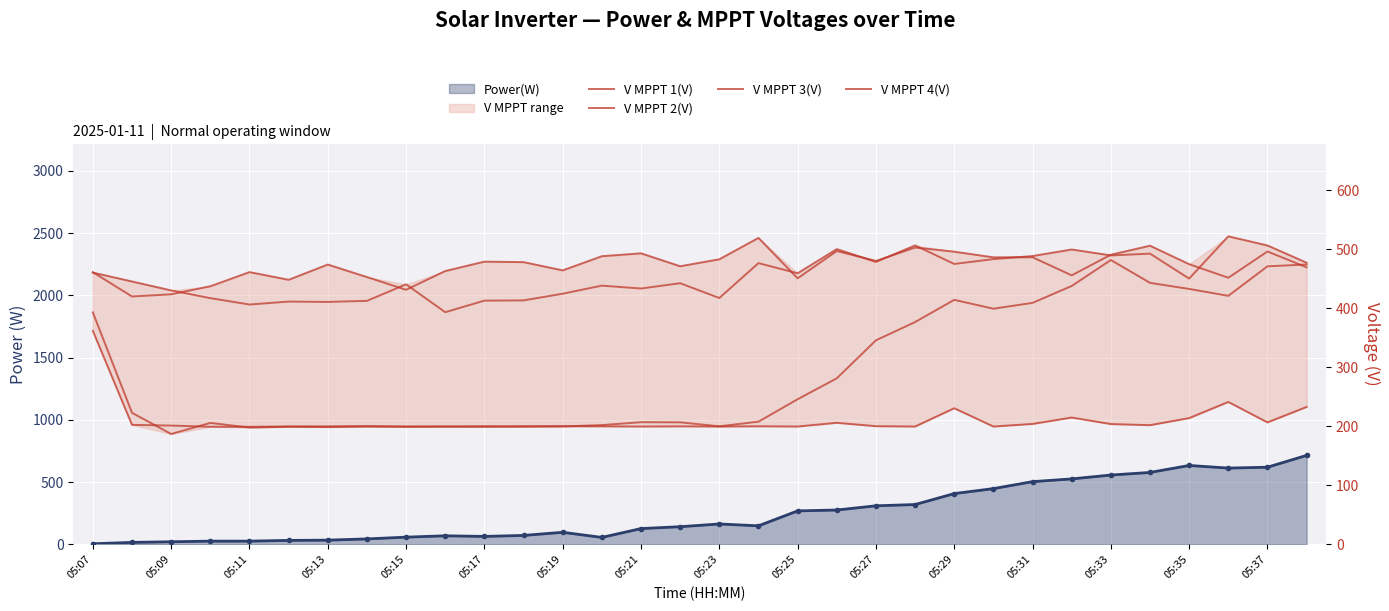

List the series in order of their peak value, lowest first.

V MPPT 1(V), V MPPT 3(V), V MPPT 4(V), V MPPT 2(V), Power(W) line